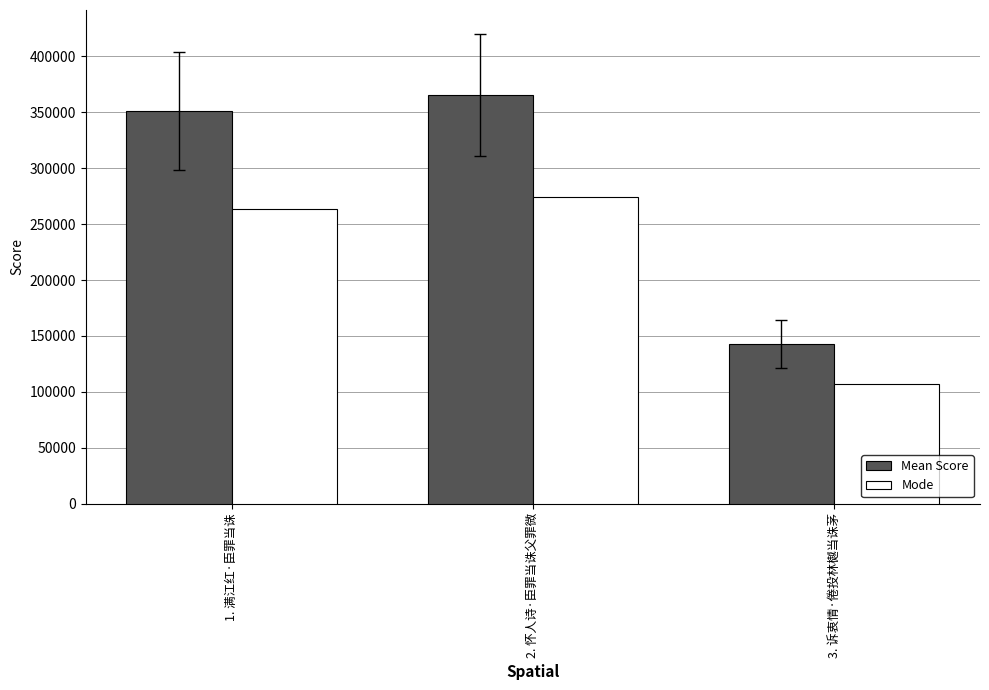

What is the approximate value of Mean Score at 3. 诉衷情·倦投林樾当诛茅?

143069.0